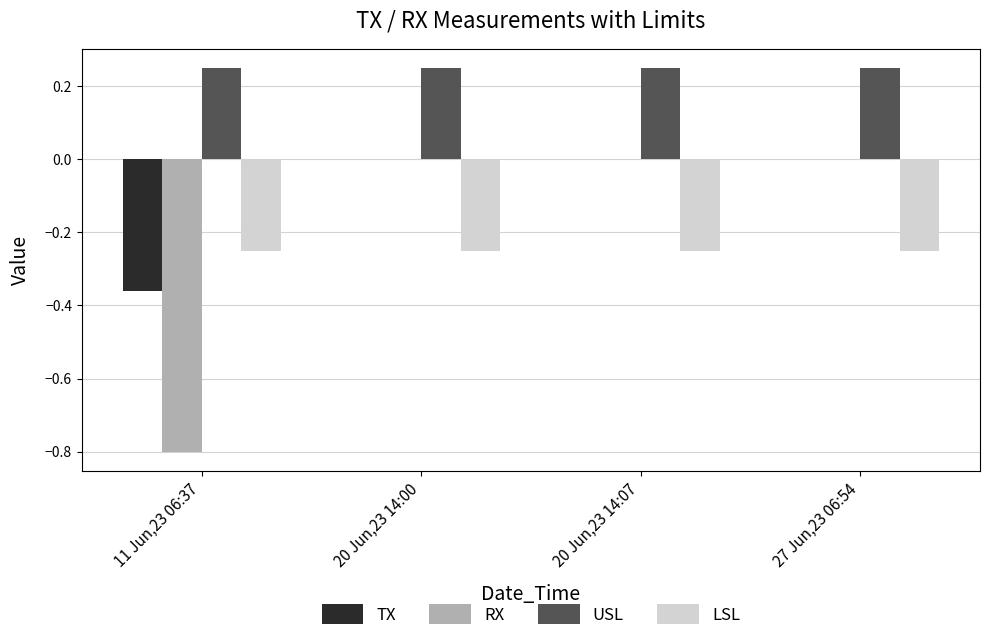

Is it true that RX equals 0.4 at 20 Jun,23 14:07?

False